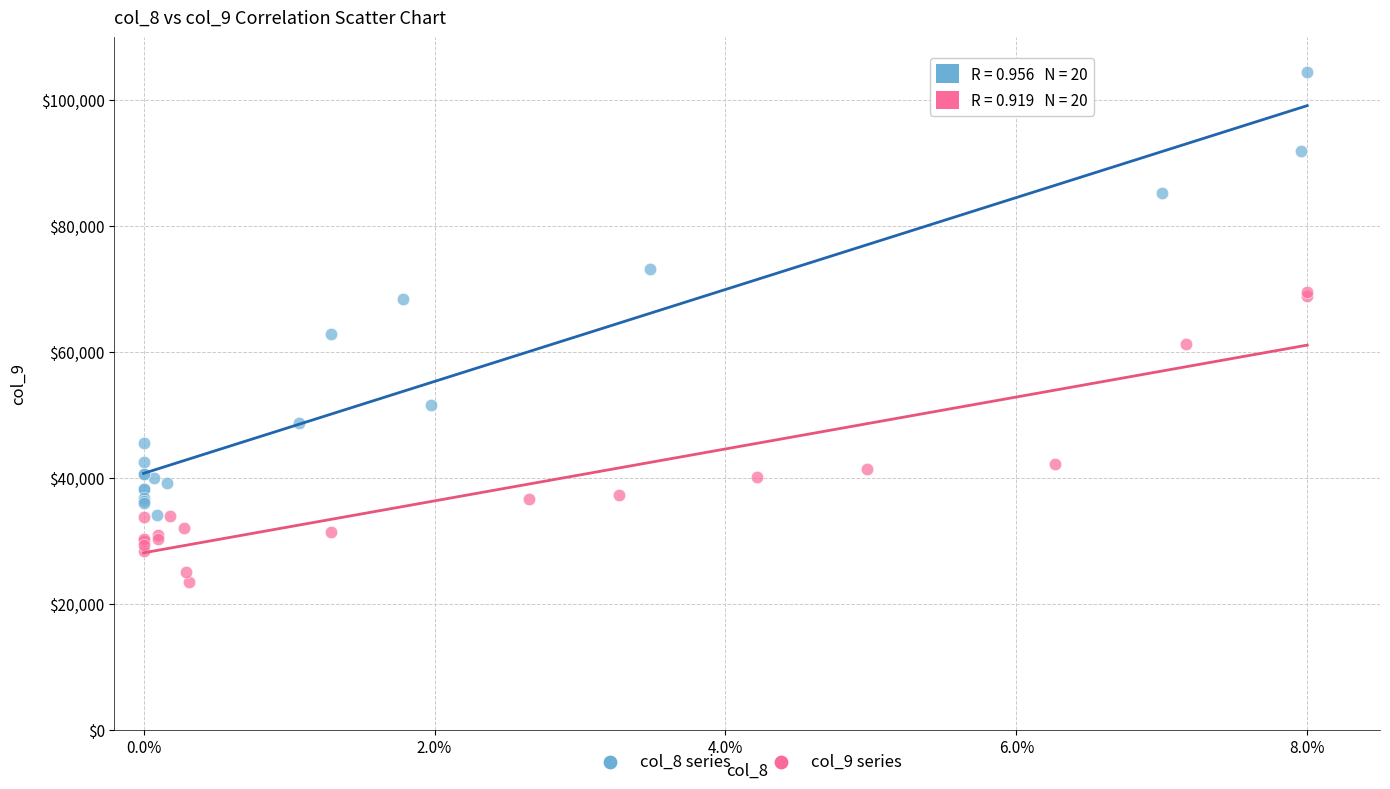

Which series has the largest Y range (max minus min)?

col_8 series